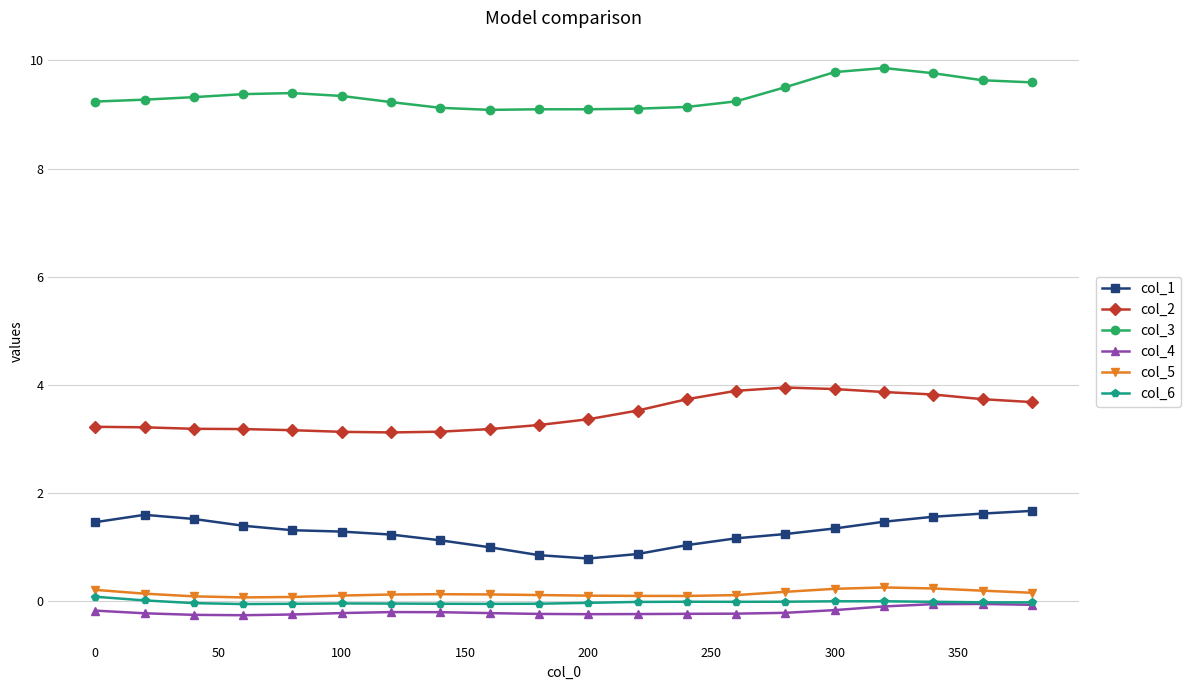

True or false: col_5 has more than 0 interior local peaks.

True